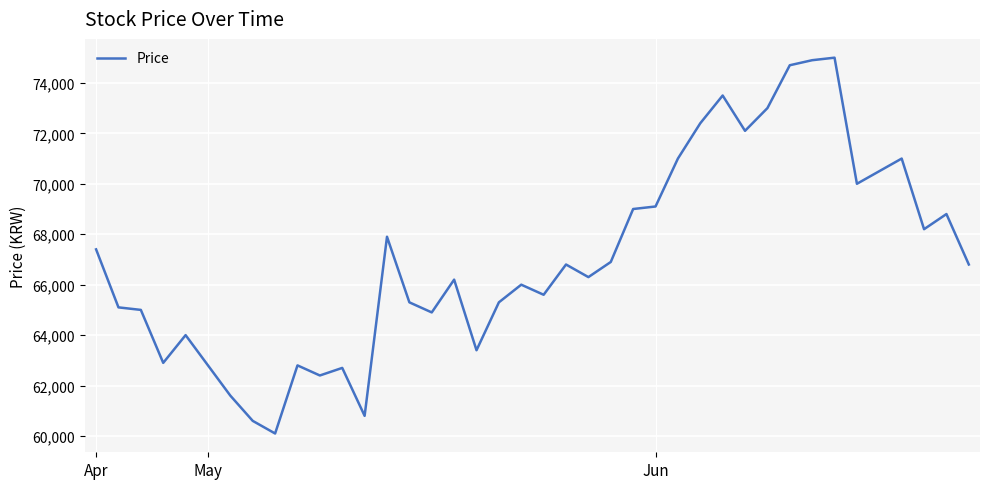

Reading left to right, list all the values displayed in this chart.

67400	65100	65000	62900	64000	62800	61600	60600	60100	62800	62400	62700	60800	67900	65300	64900	66200	63400	65300	66000	65600	66800	66300	66900	69000	69100	71000	72400	73500	72100	73000	74700	74900	75000	70000	70500	71000	68200	68800	66800